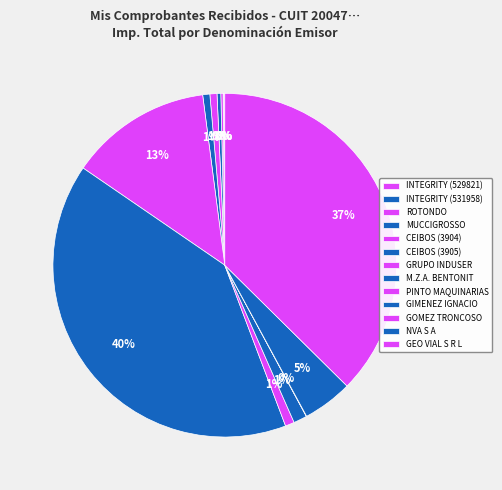

What is the change in value from GRUPO INDUSER to NVA S A?

-715915.4